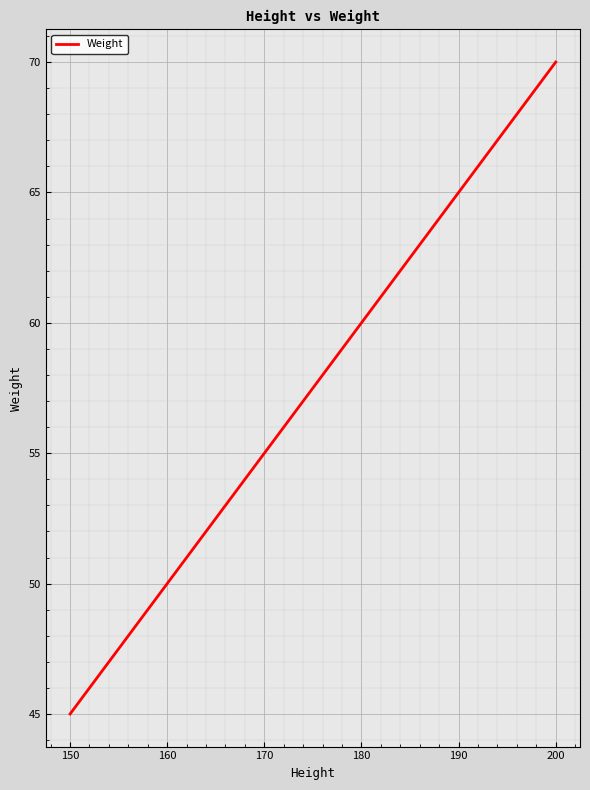

List the labels in order of value, smallest first.

150, 160, 170, 180, 190, 200